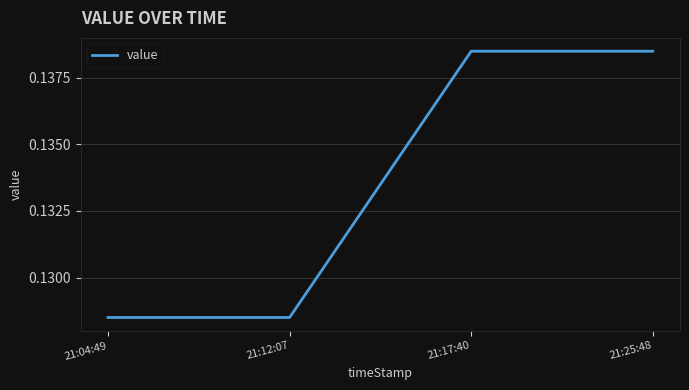

What position from the left is 21:12:07?

2